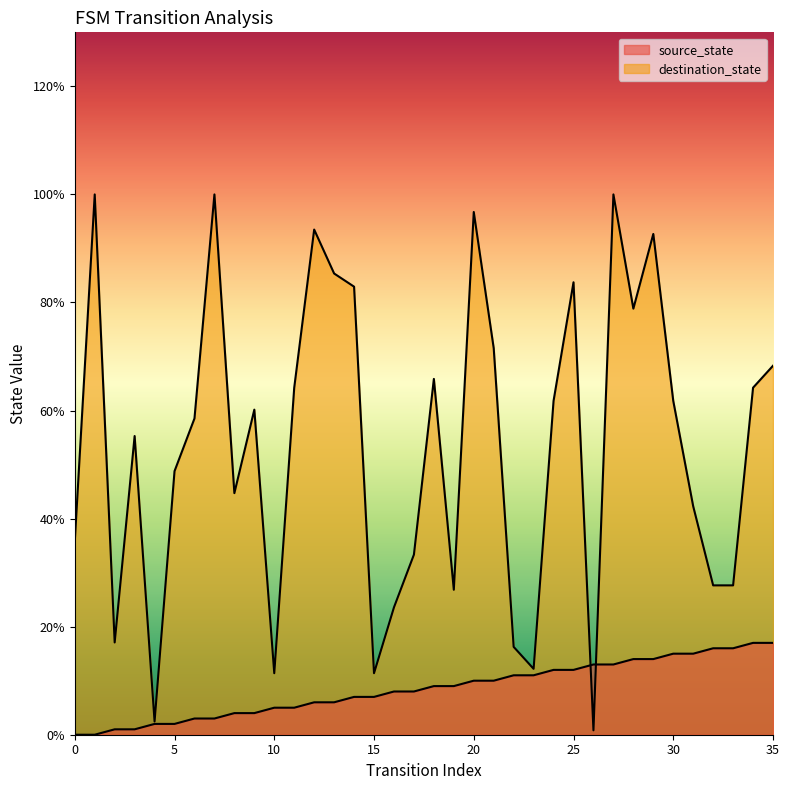

How many data points does each series have?

36